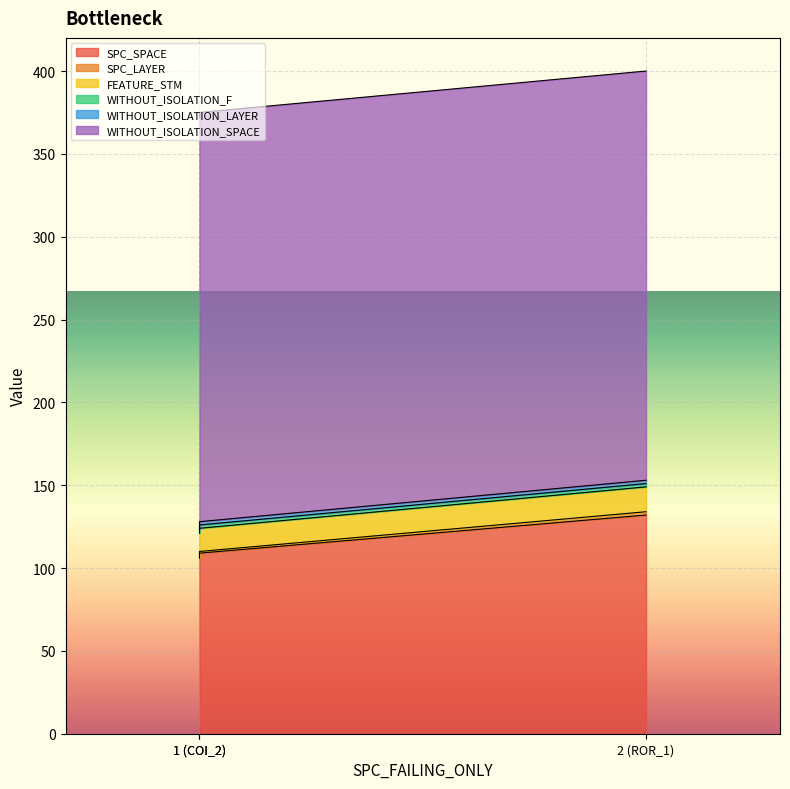

At which category does the chart reach its peak across all series?

2 (ROR_1)